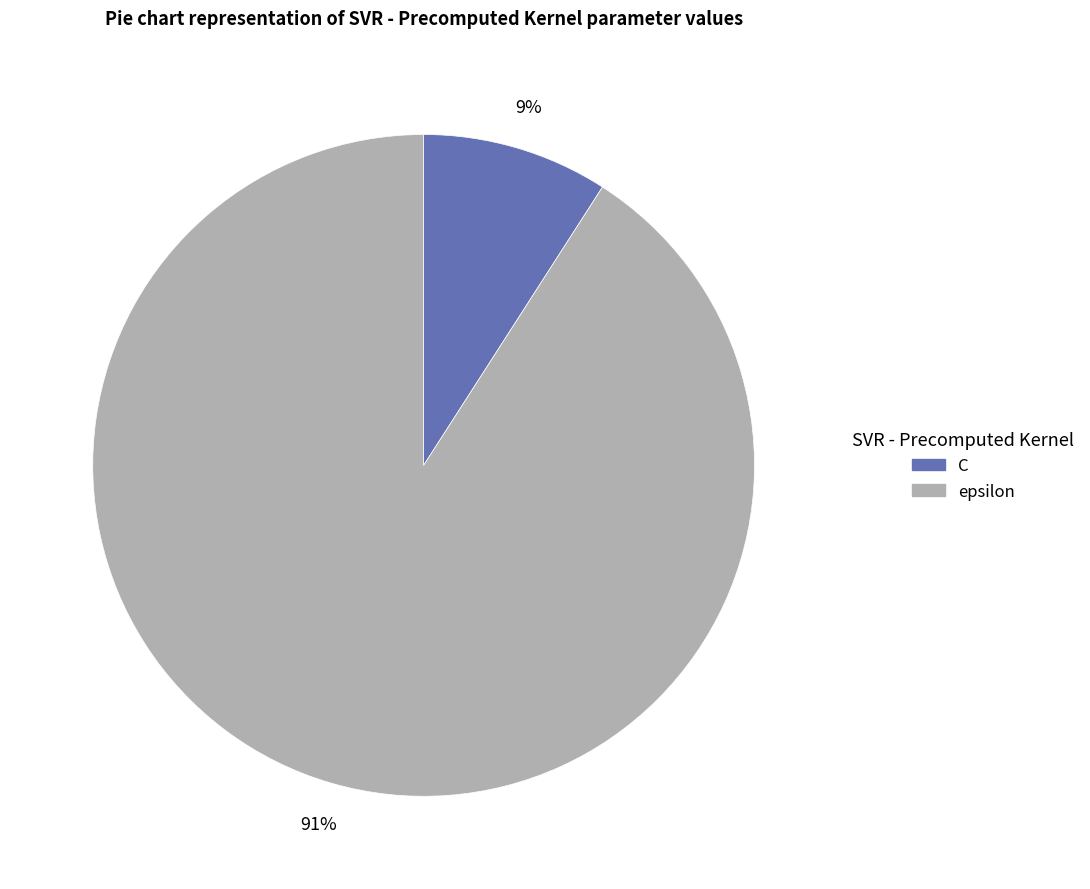

The epsilon slice represents 98% of the pie. True or false?

False